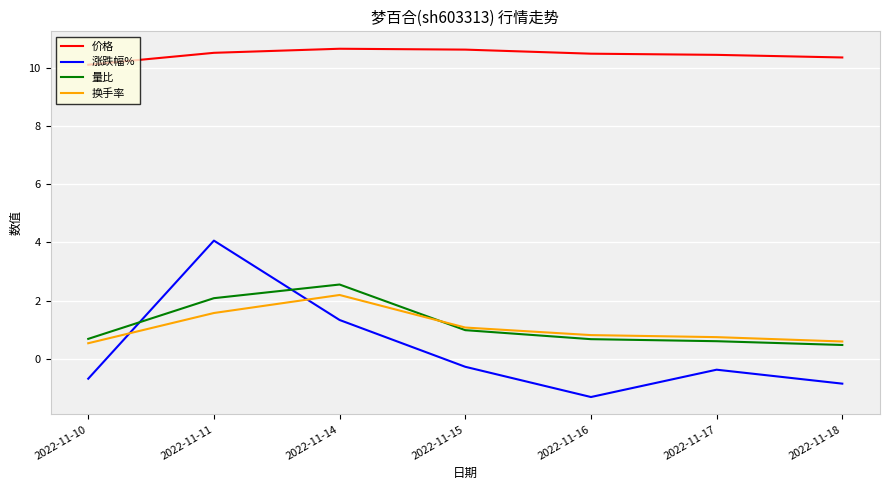

What is the lowest value of the 价格 series?

10.1